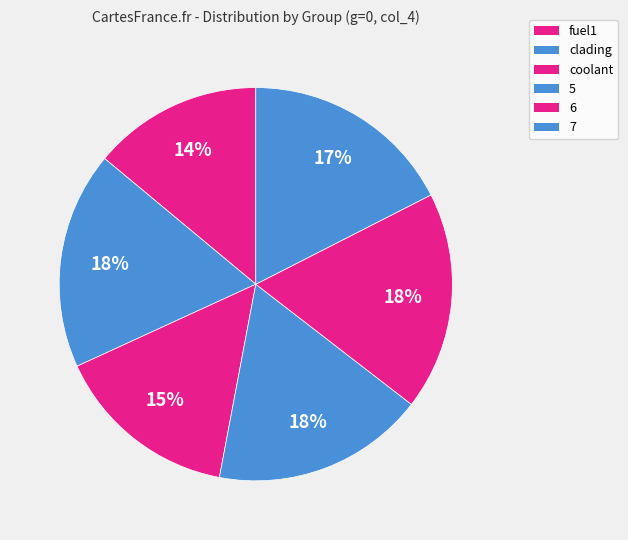

How many slices are in this pie chart?

6